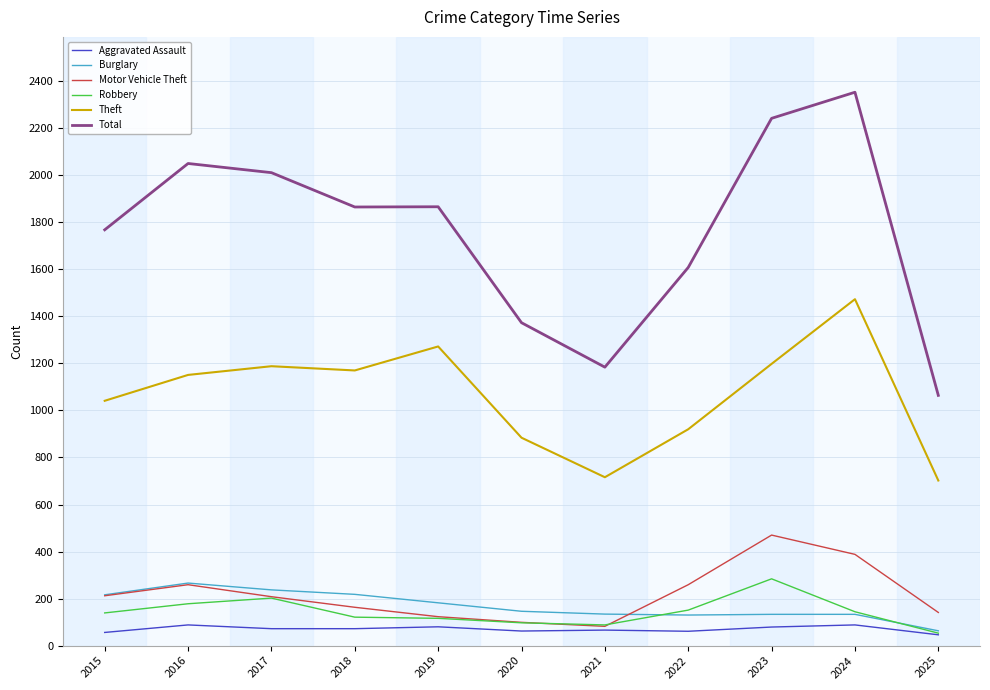

Which category has the highest value in the Robbery series?

2023